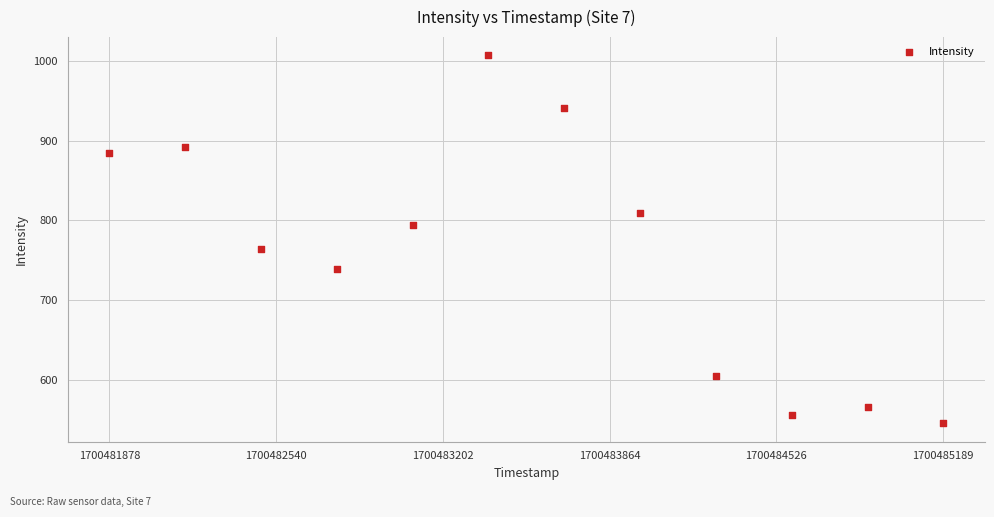

What is the average X value?

1700483533.5